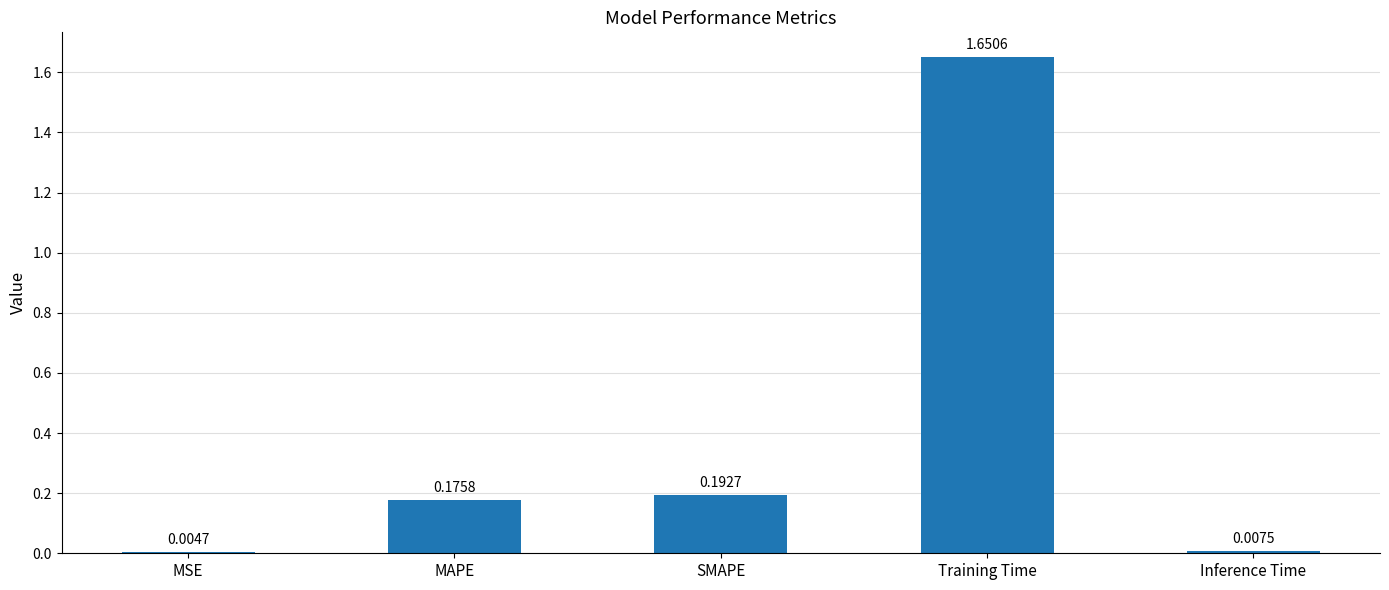

Where is the data nearest to the value 0?

MSE